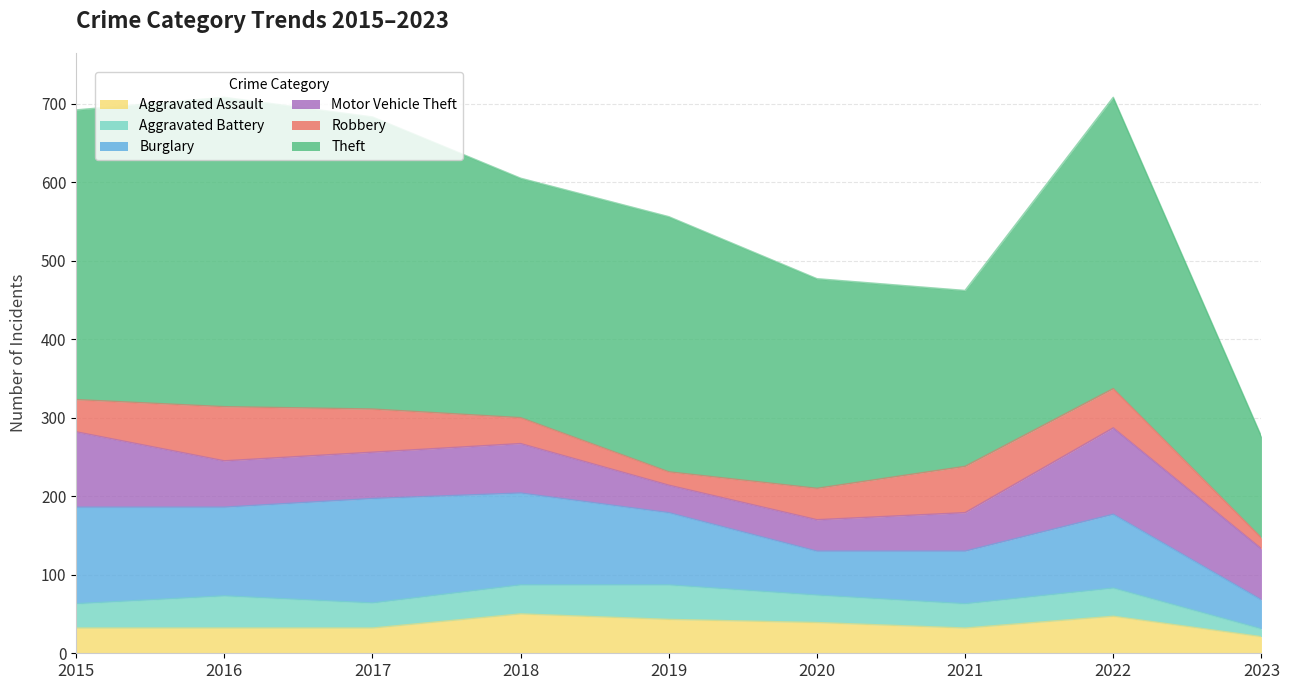

At how many categories does at least one series exceed 281?

6